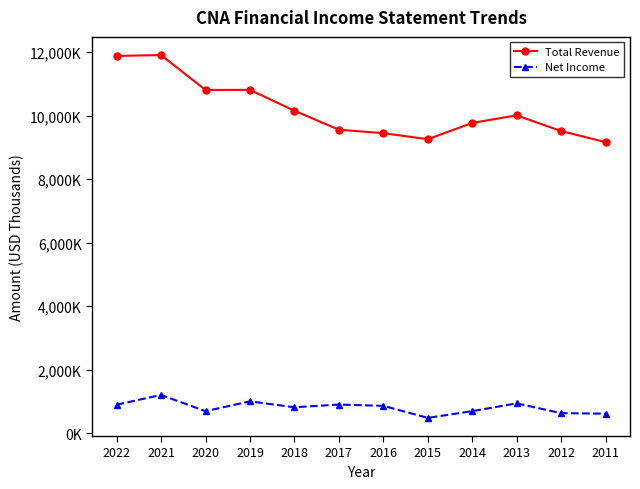

True or false: Total Revenue and Net Income cross at least once.

False